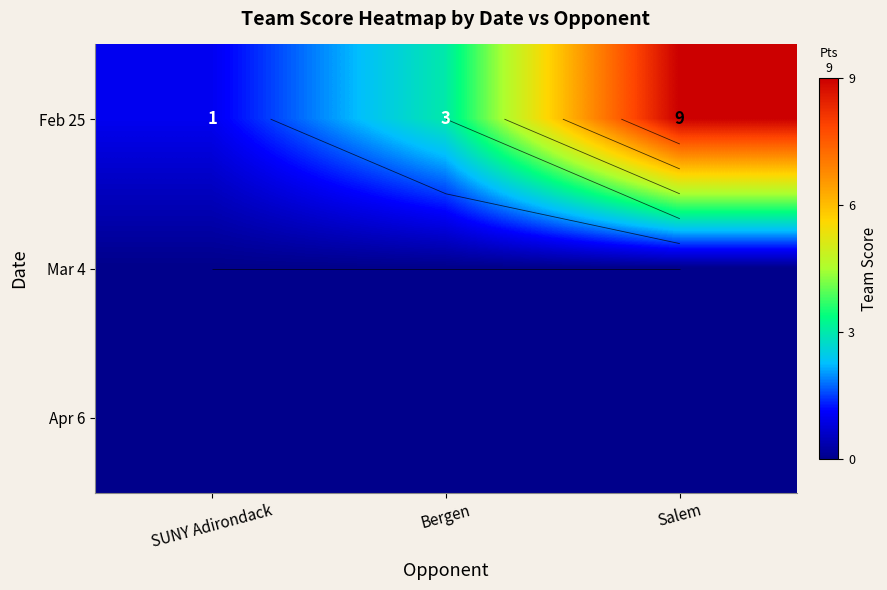

List the labels in order of Feb 25 value, largest first.

Salem, Bergen, SUNY Adirondack